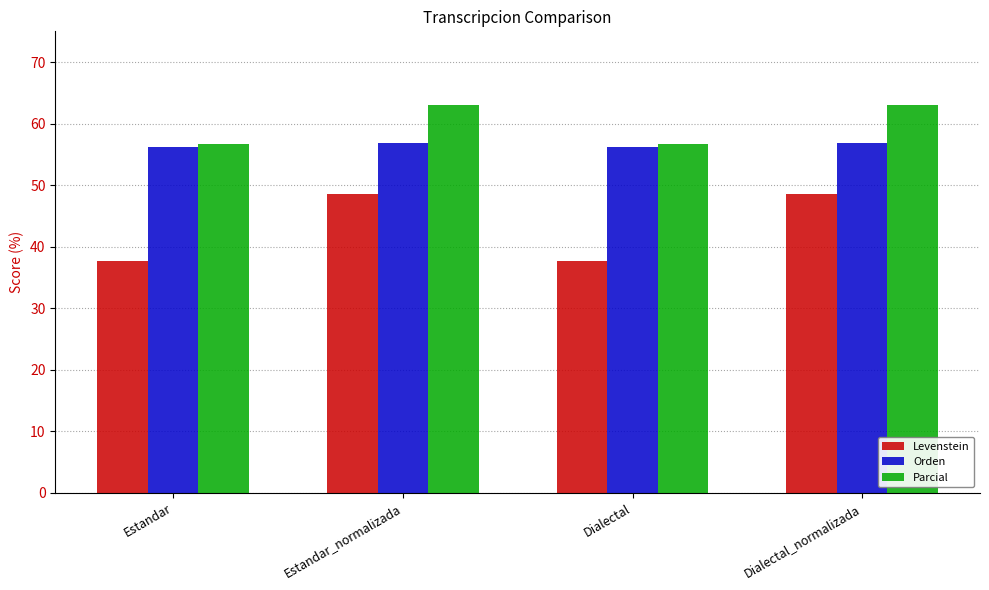

The Levenstein series shows 67.3 at Dialectal. True or false?

False